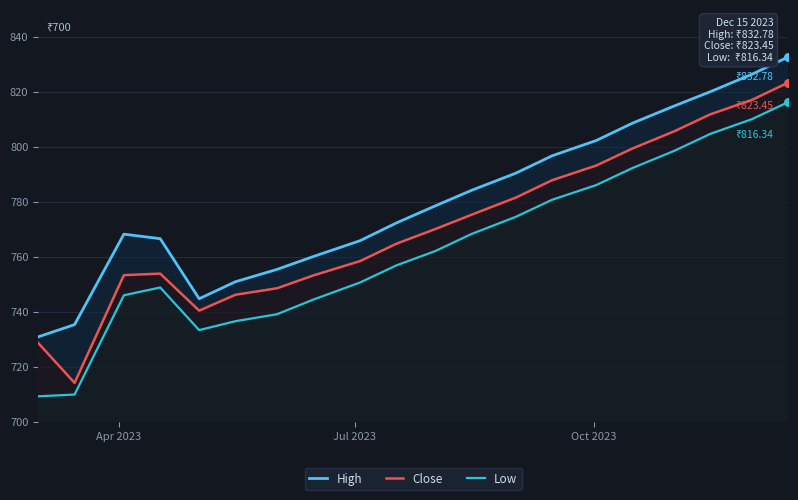

Which series has the largest total across all categories?

High